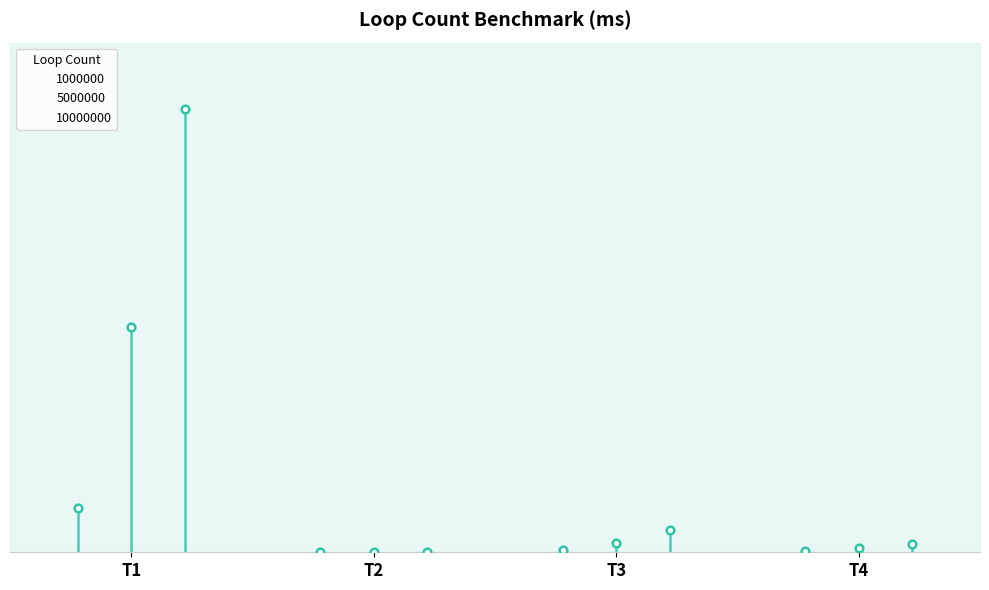

Is it true that 1000000 equals 13.3 at T2?

False